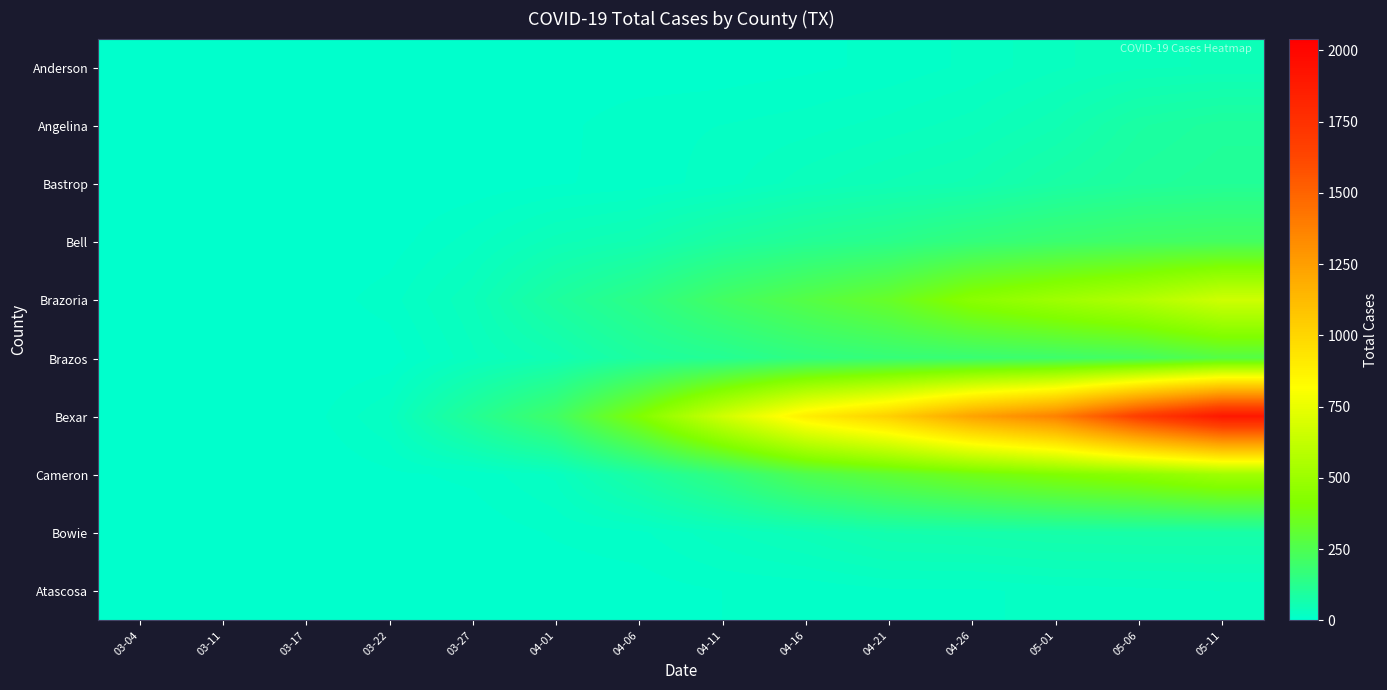

Rank the series at 04-26 from highest to lowest value.

Bexar, Brazoria, Cameron, Brazos, Bell, Bowie, Bastrop, Angelina, Anderson, Atascosa